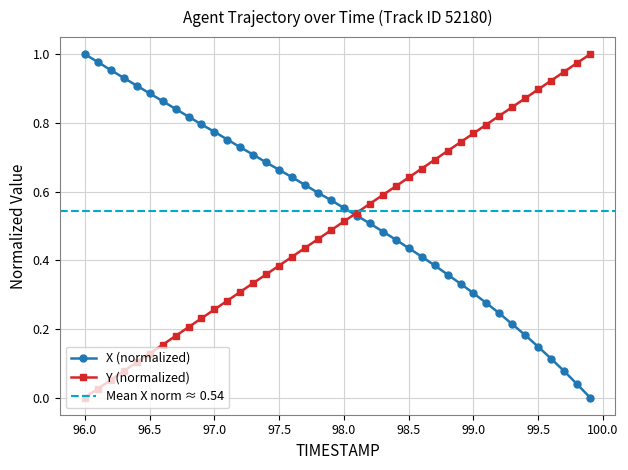

At which category is the sum across all series the highest?

98.7